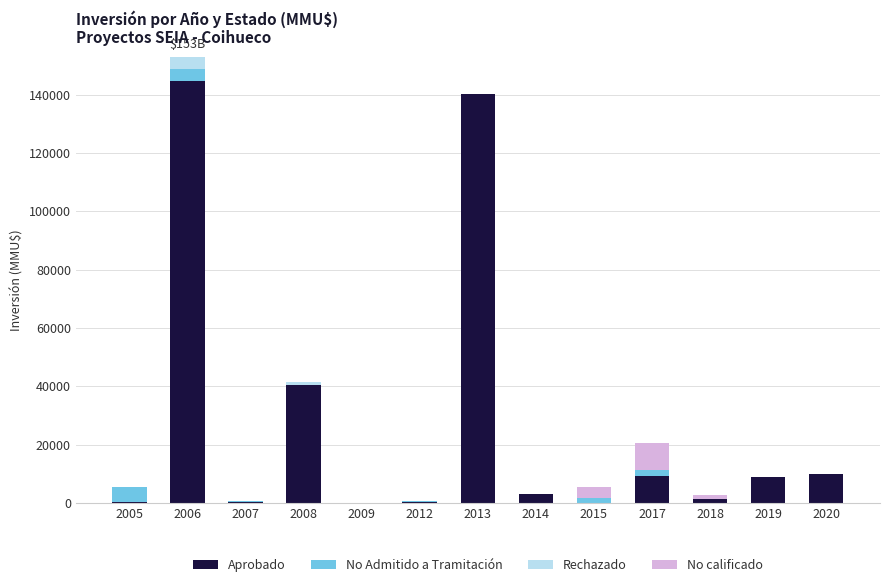

At which category is the sum across all series the highest?

2006